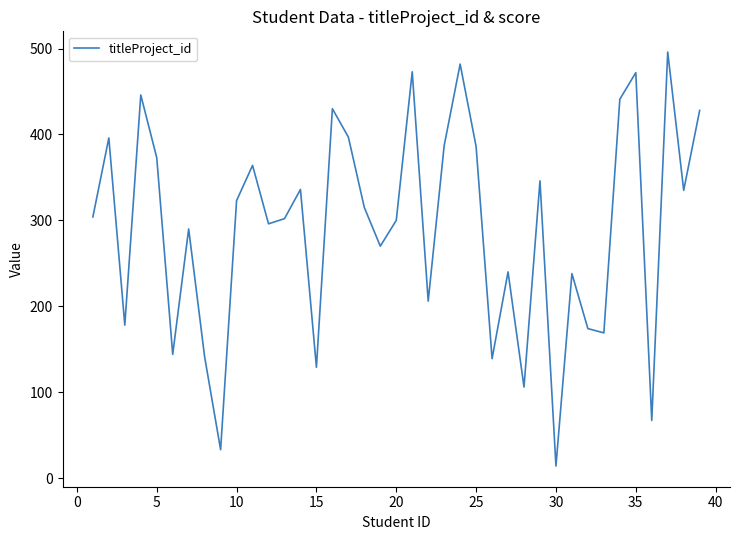

What is the smallest value displayed?

14